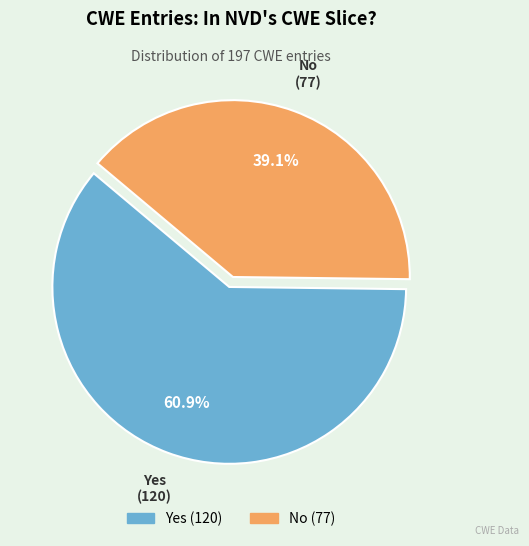

How many slices are in this pie chart?

2